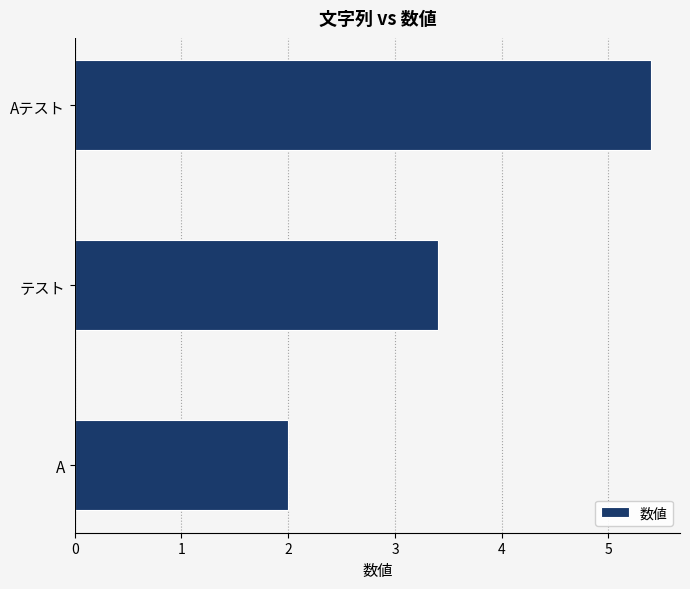

Are the bars horizontal?

Yes